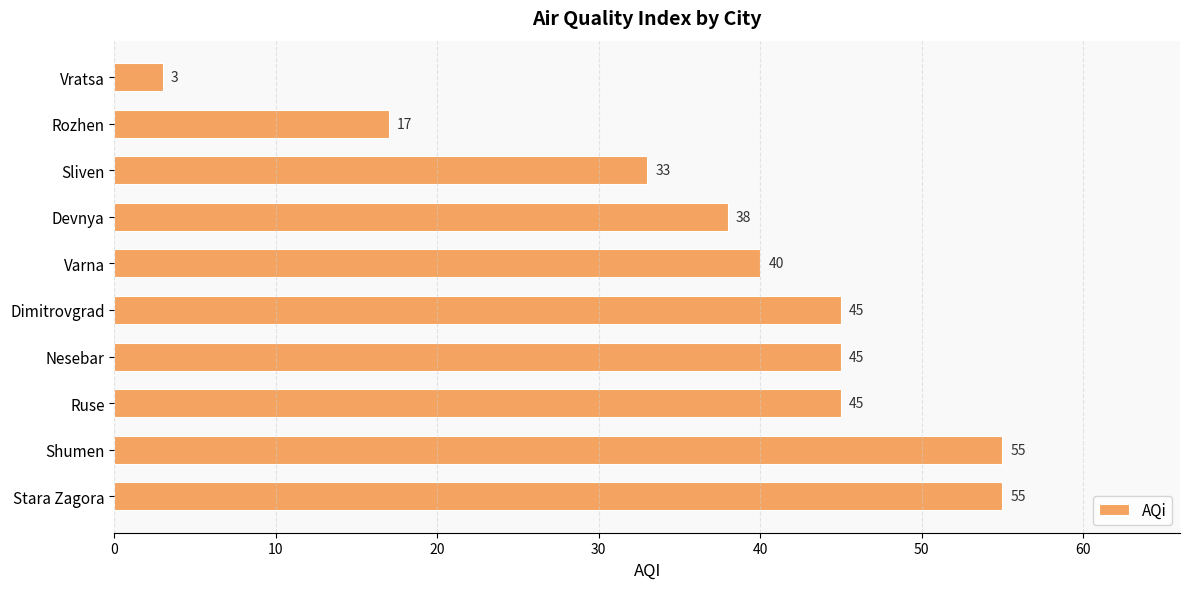

What is the average value?

38